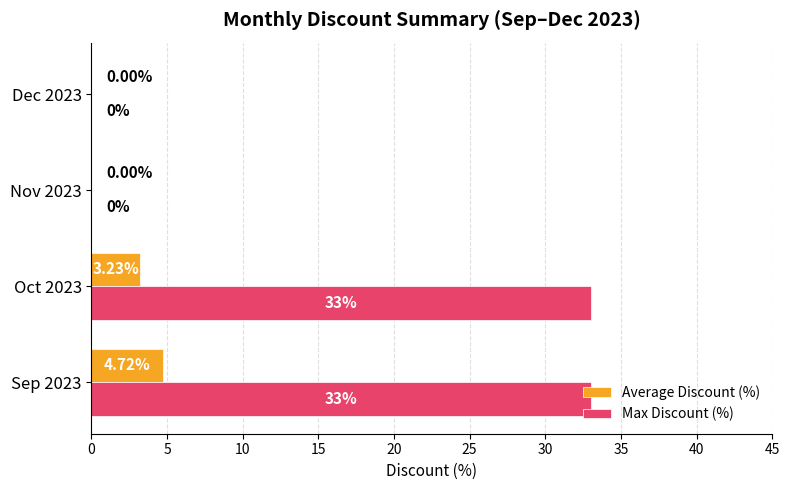

At which category is the sum across all series the highest?

Sep 2023